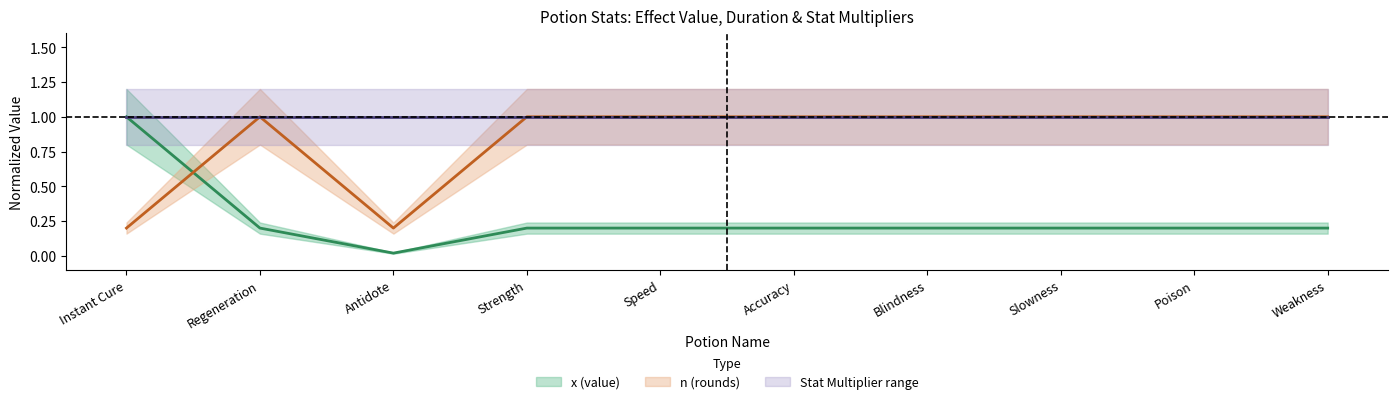

What position from the left is Instant Cure?

1